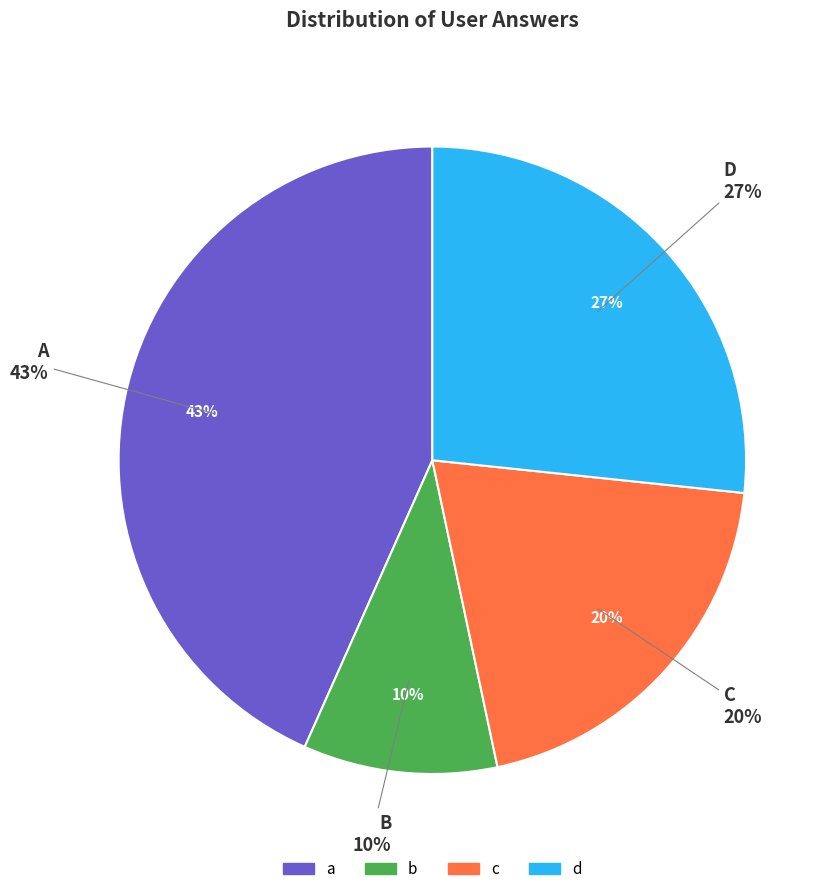

What is the largest slice in the pie chart?

a